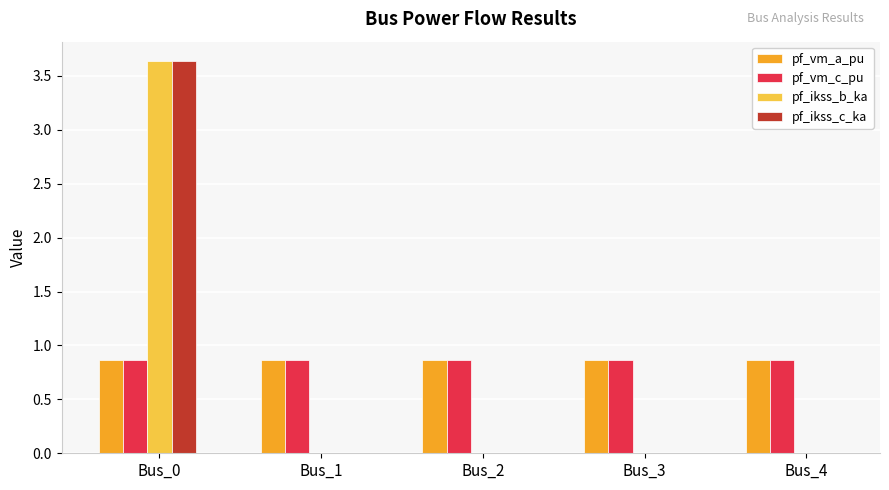

True or false: pf_vm_c_pu has a value of 0.9 at Bus_3.

True